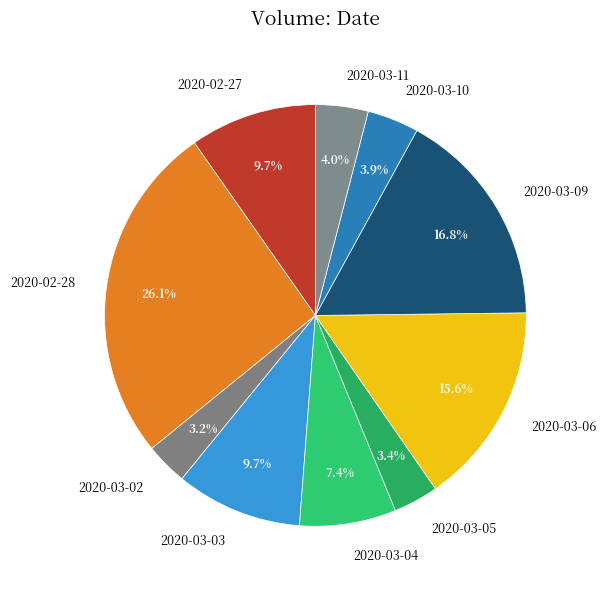

True or false: 2020-03-06 accounts for 16% of the total.

True